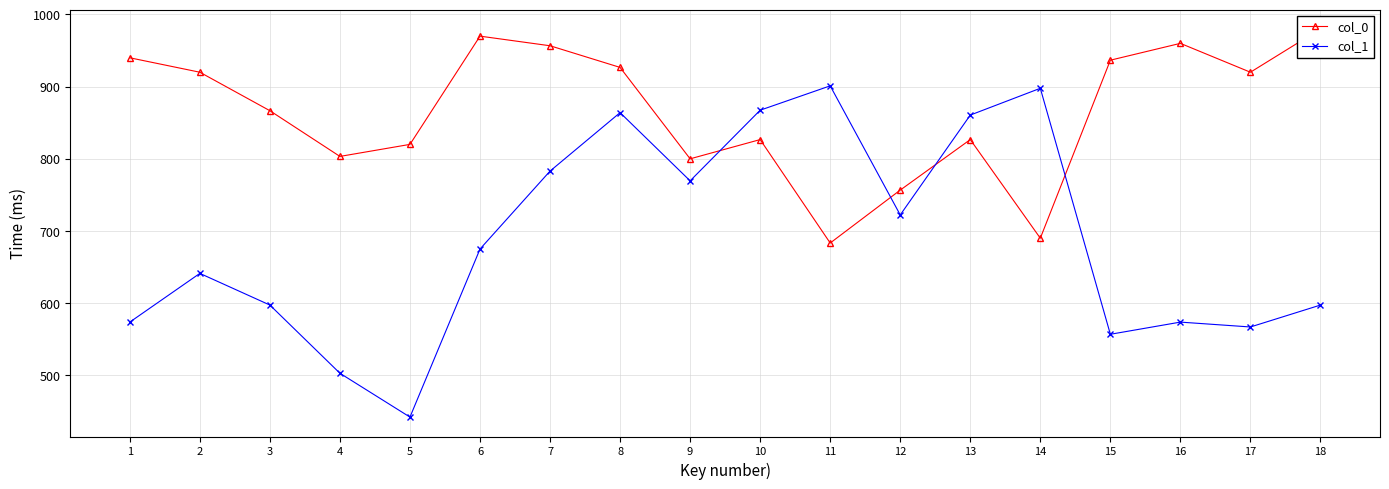

What are all the series names shown in the legend?

col_0, col_1